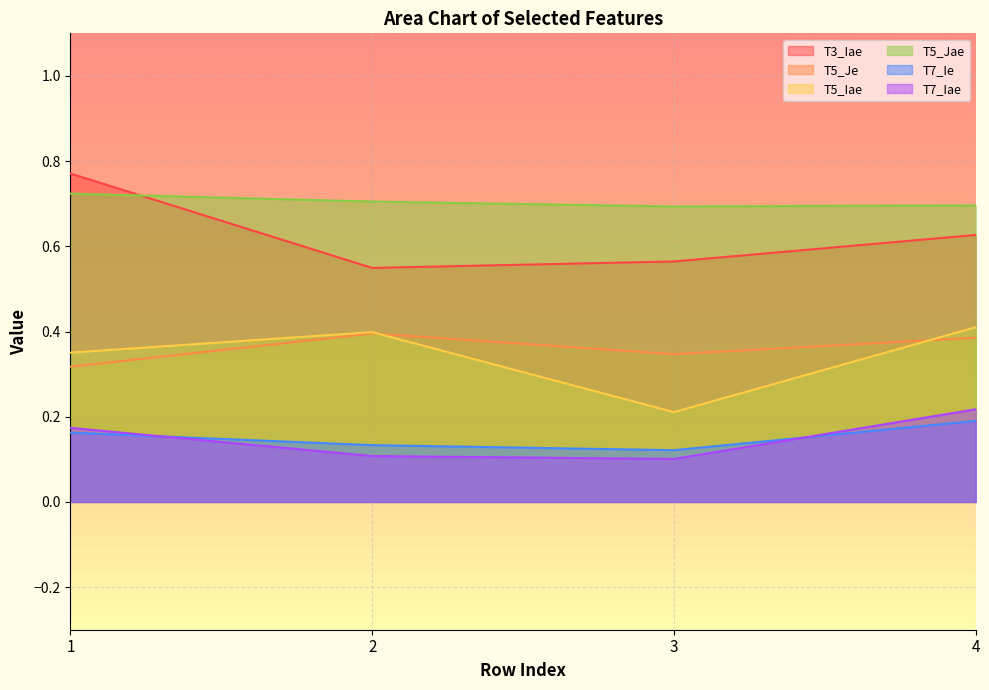

True or false: T7_Ie has a value of 0.2 at 2.

False